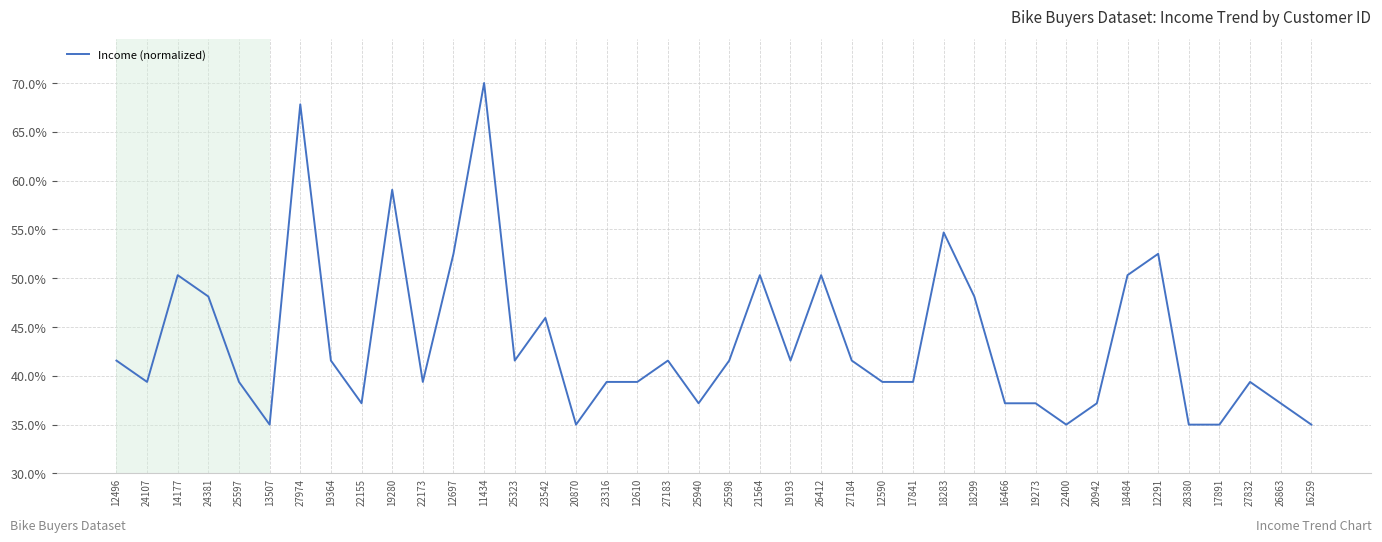

Is this an area chart (filled region under the line)?

No